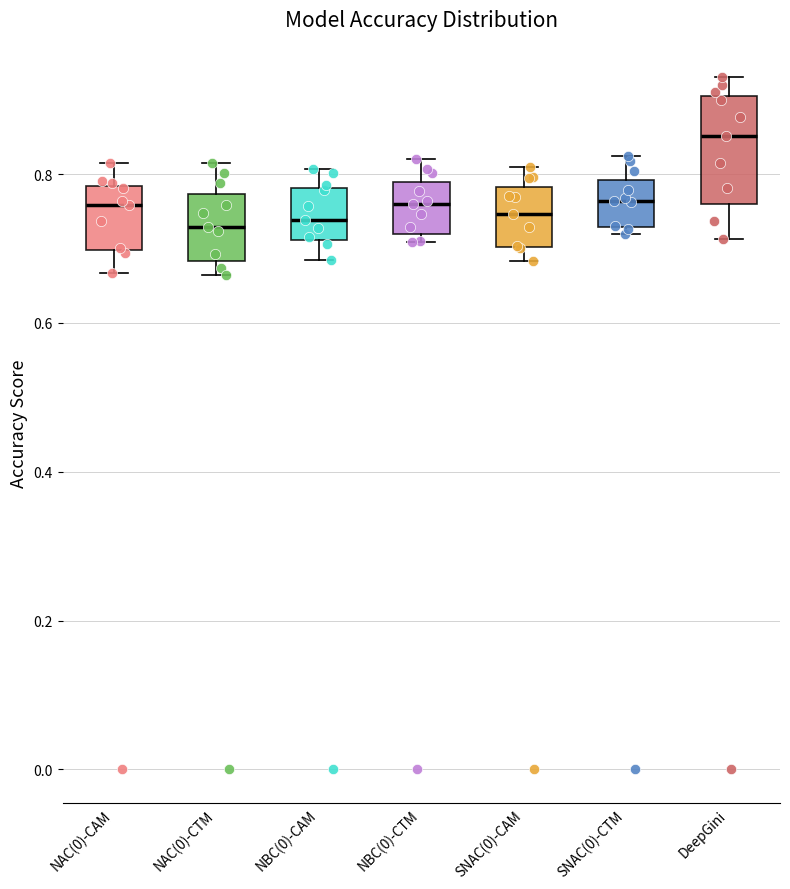

Reading left to right, transcribe this box plot: for each box, give where its median line is, the range the box spans, and where its two whiskers end, as read against the y-axis. The values are not printed on the chart, so give them approximately, as read against the axis.

NAC(0)-CAM: median 0.76, box 0.70 to 0.78, whiskers 0.66 to 0.82
NAC(0)-CTM: median 0.72, box 0.68 to 0.78, whiskers 0.66 to 0.82
NBC(0)-CAM: median 0.74, box 0.72 to 0.78, whiskers 0.68 to 0.80
NBC(0)-CTM: median 0.76, box 0.72 to 0.78, whiskers 0.70 to 0.82
SNAC(0)-CAM: median 0.74, box 0.70 to 0.78, whiskers 0.68 to 0.80
SNAC(0)-CTM: median 0.76, box 0.72 to 0.80, whiskers 0.72 (just below the box's lower edge) to 0.82
DeepGini: median 0.86, box 0.76 to 0.90, whiskers 0.72 to 0.94